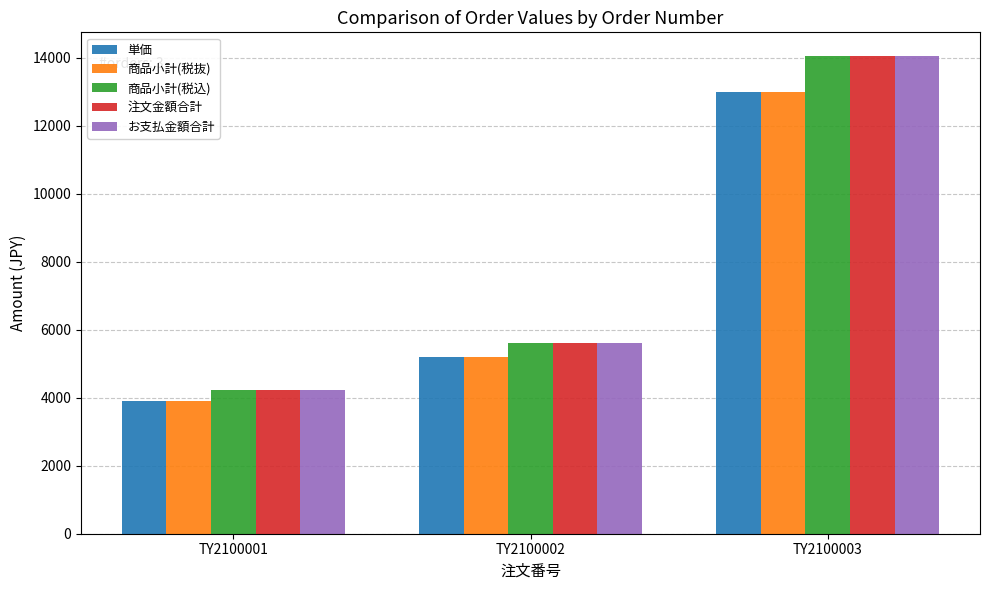

Where is お支払金額合計 nearest to the value 9126?

TY2100002